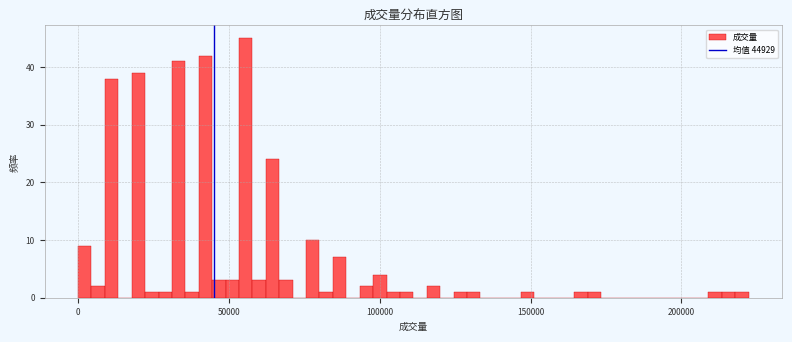

Around what value on the x-axis is the tallest bar? Give the approximate position of its centre, as read against the axis.

55000